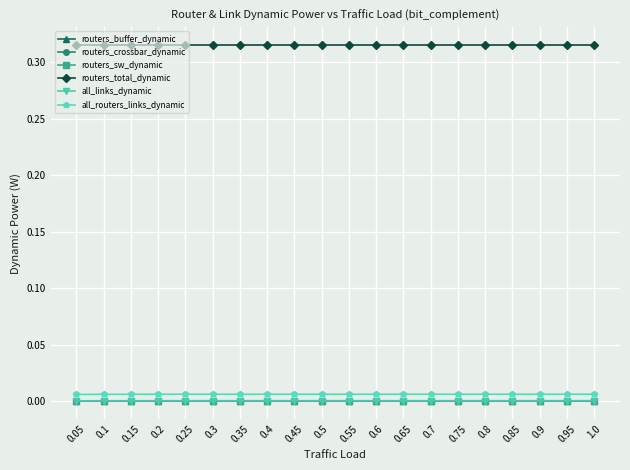

What is the label of the 16th point from the left?

0.8